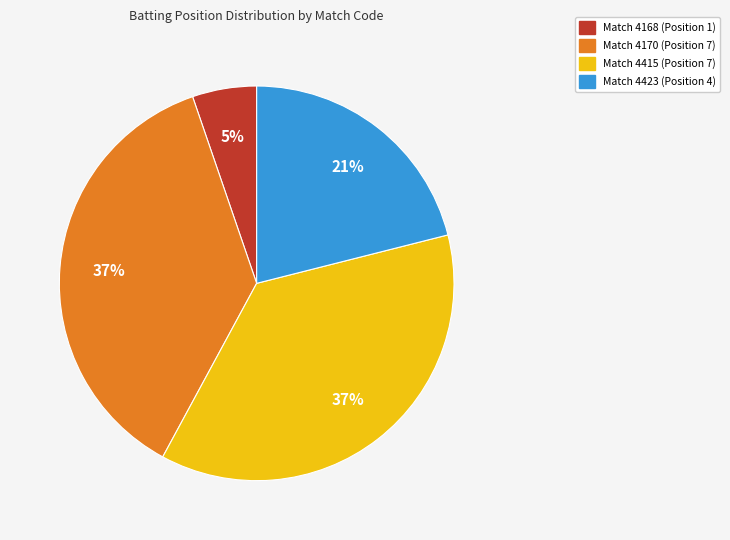

Does any single category account for the majority?

No